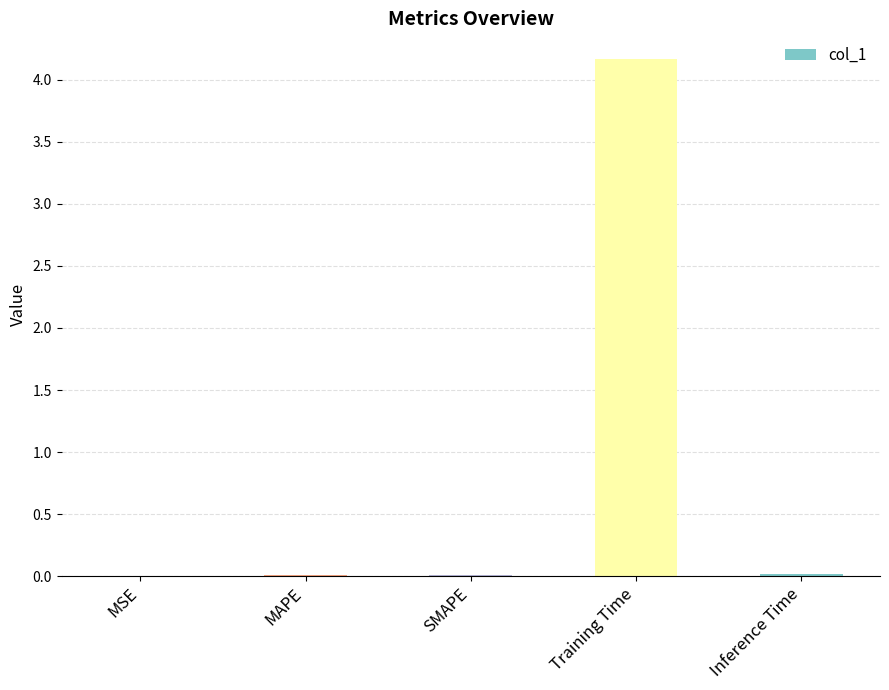

Which label corresponds to the largest value in the chart?

Training Time